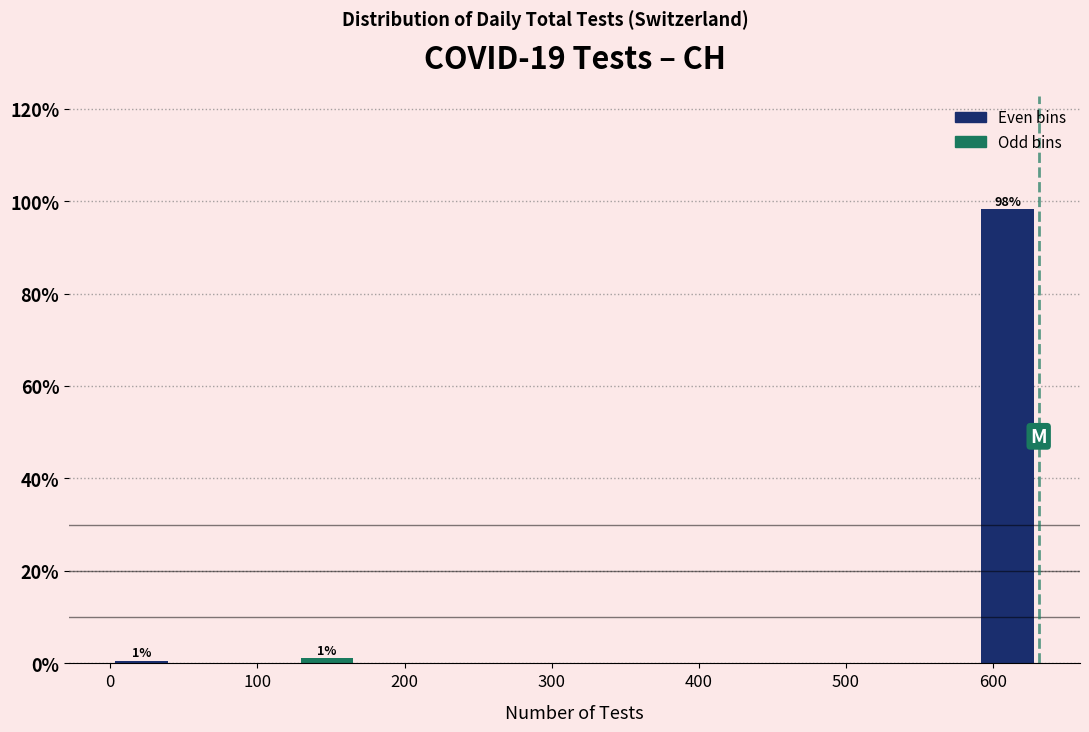

Over which range of the x-axis is the bar tallest?

590 to 630